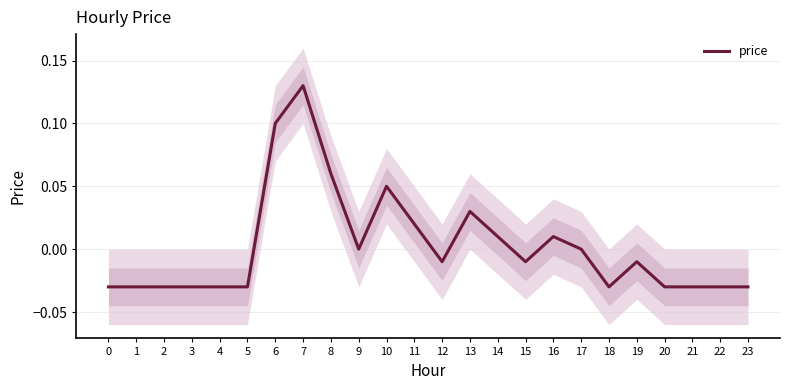

Rank the categories by value from lowest to highest.

0, 1, 2, 3, 4, 5, 18, 20, 21, 22, 23, 12, 15, 19, 9, 17, 14, 16, 11, 13, 10, 8, 6, 7